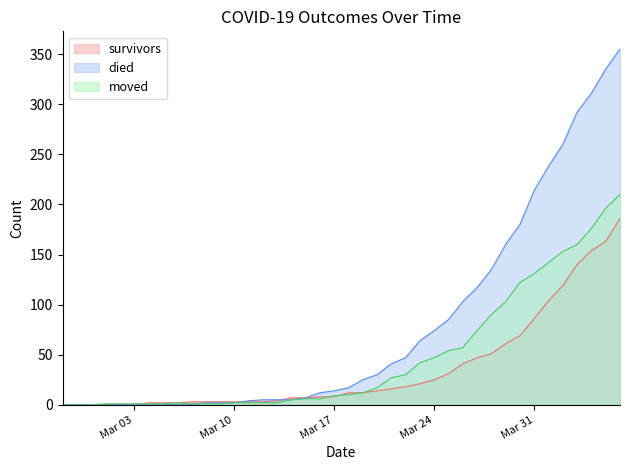

At 2020-03-06, list the series in order from largest to smallest.

survivors, moved, died